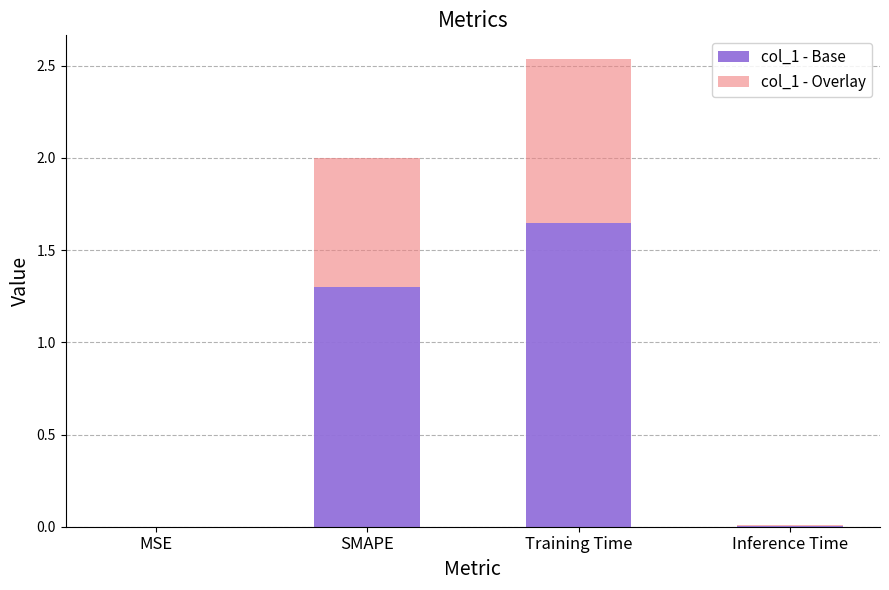

Does the chart contain stacked bars?

Yes